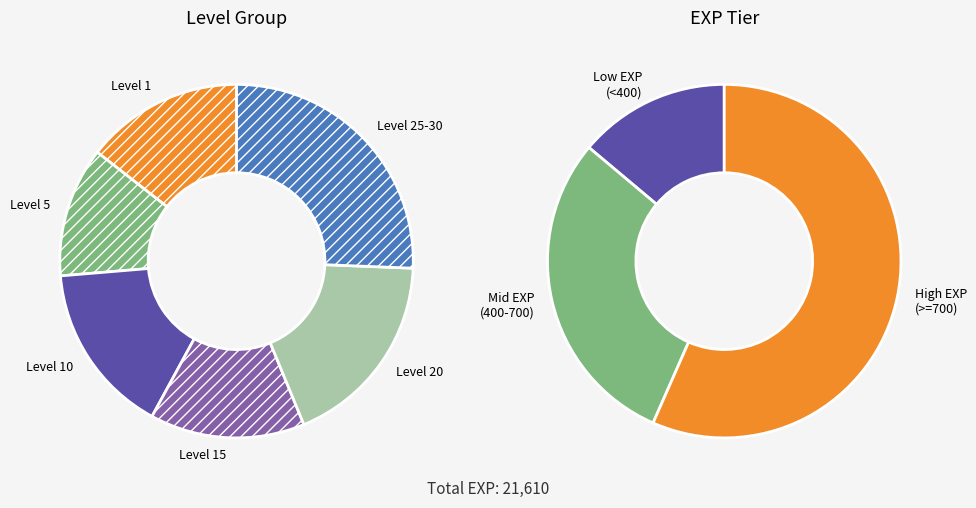

Is it true that Saddle Sore is 11% of the pie?

False